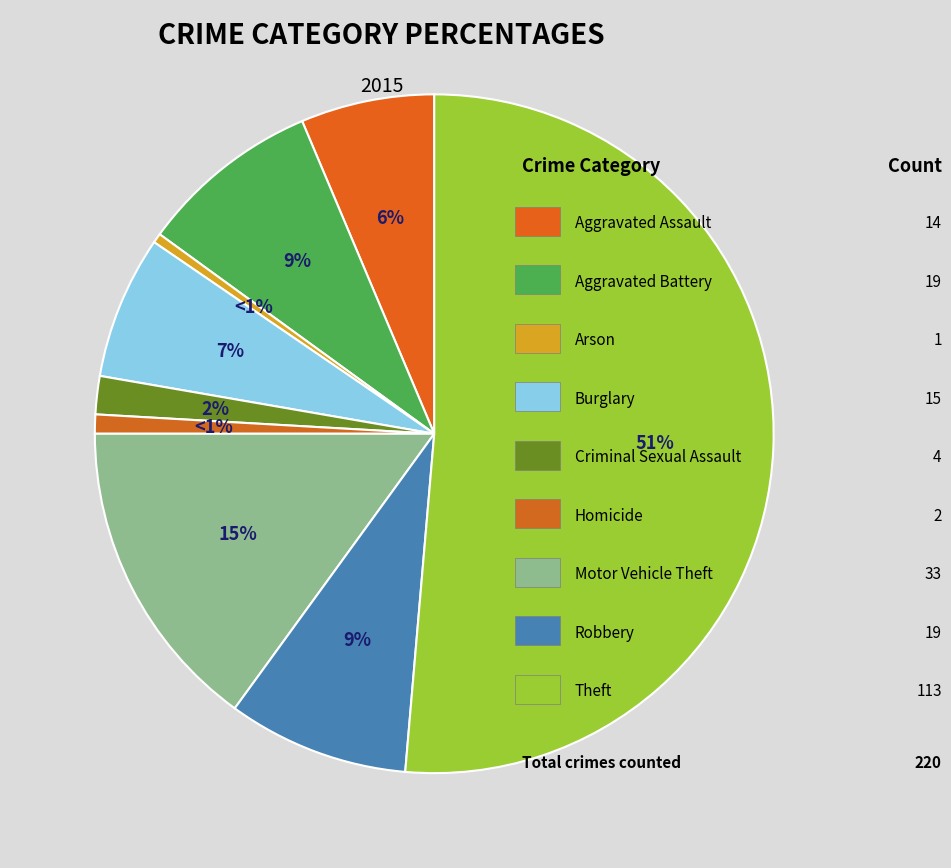

To the nearest percent, what is the difference between the largest and smallest slice percentages?

51%